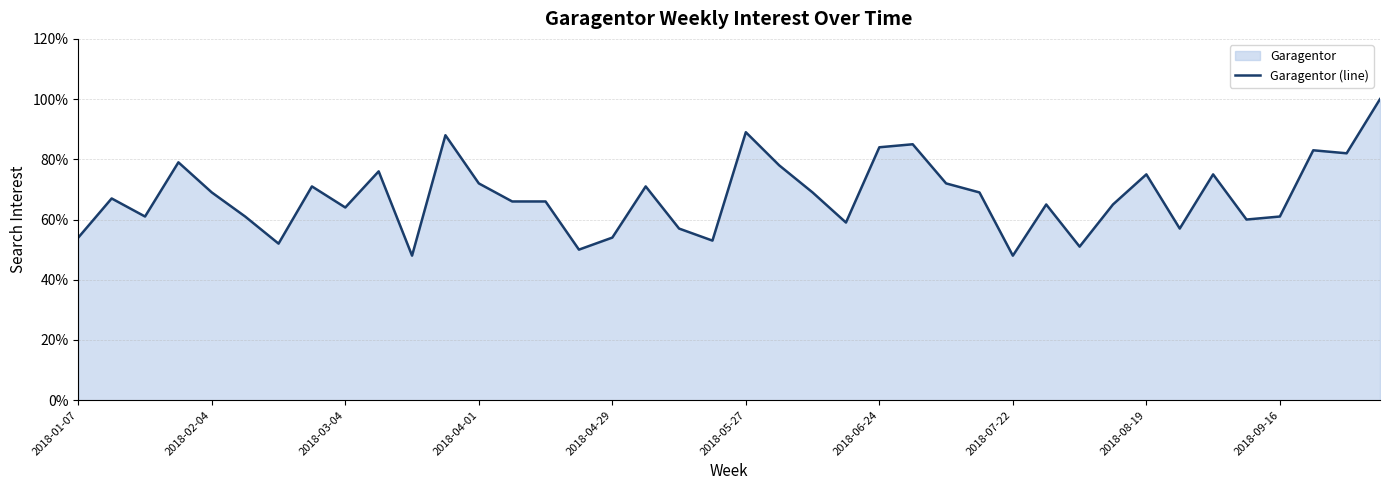

What is the difference between the maximum and minimum values?

52